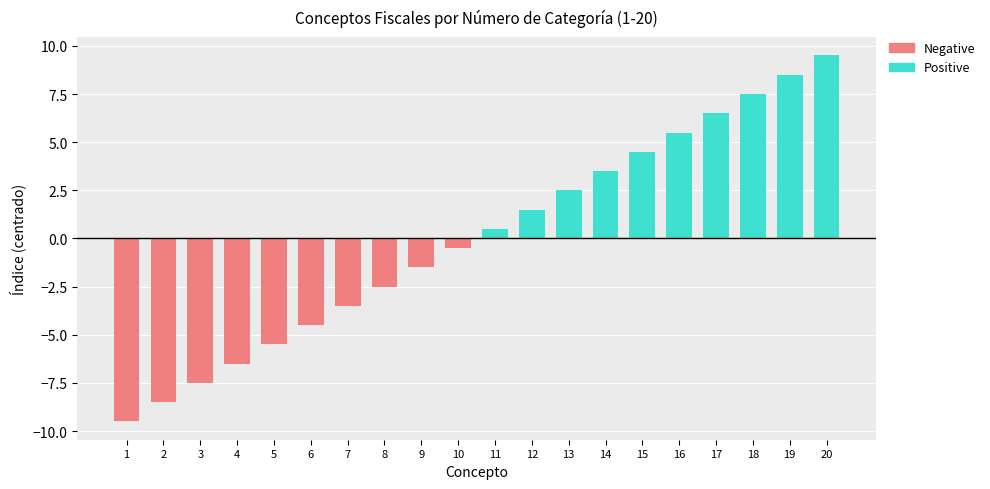

Are the bars horizontal?

No